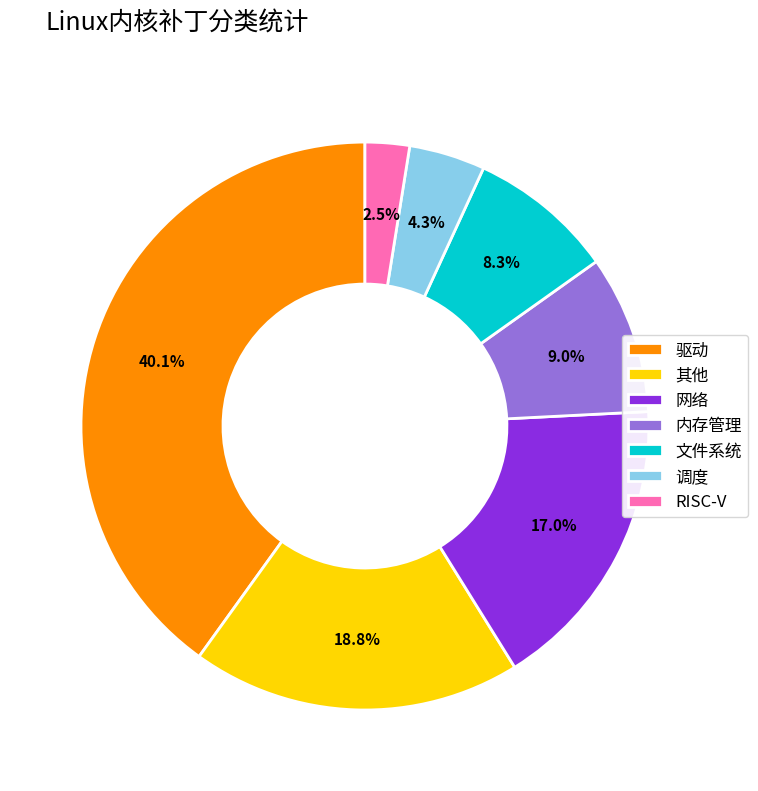

Rank the categories by value from highest to lowest.

驱动, 其他, 网络, 内存管理, 文件系统, 调度, RISC-V